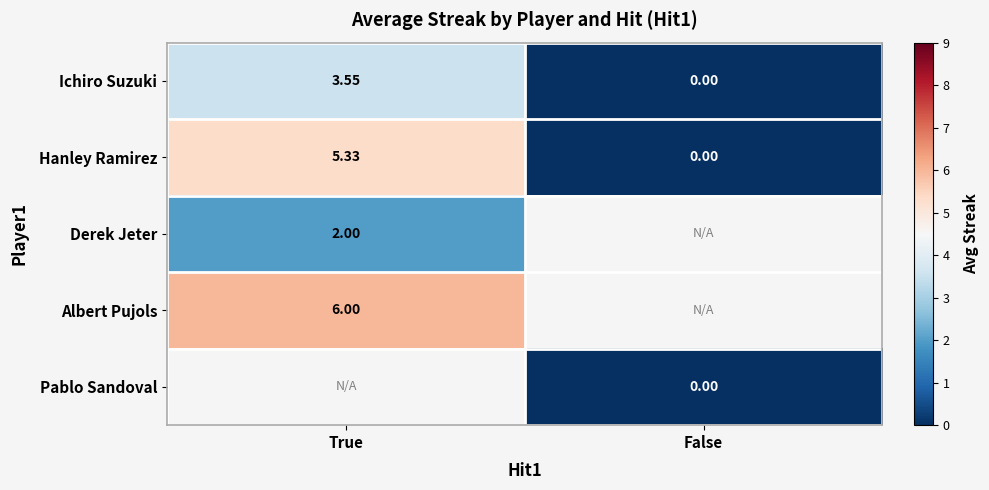

List the labels in order of Ichiro Suzuki value, smallest first.

False, True